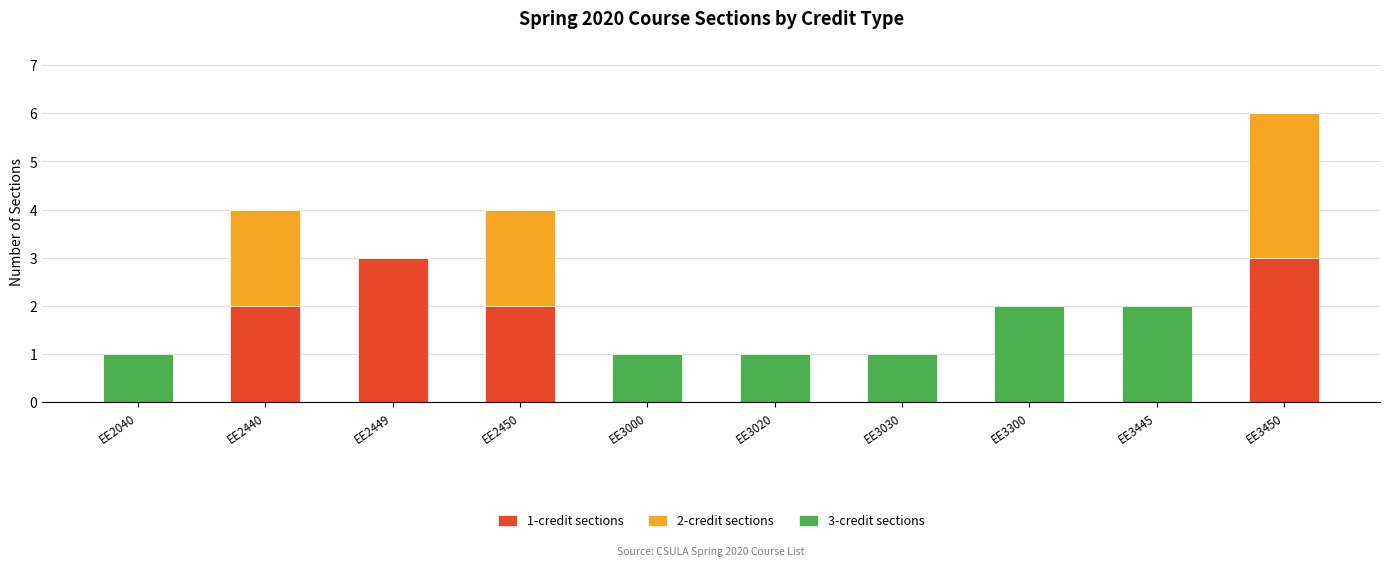

What is the total value across all series at EE2450?

4